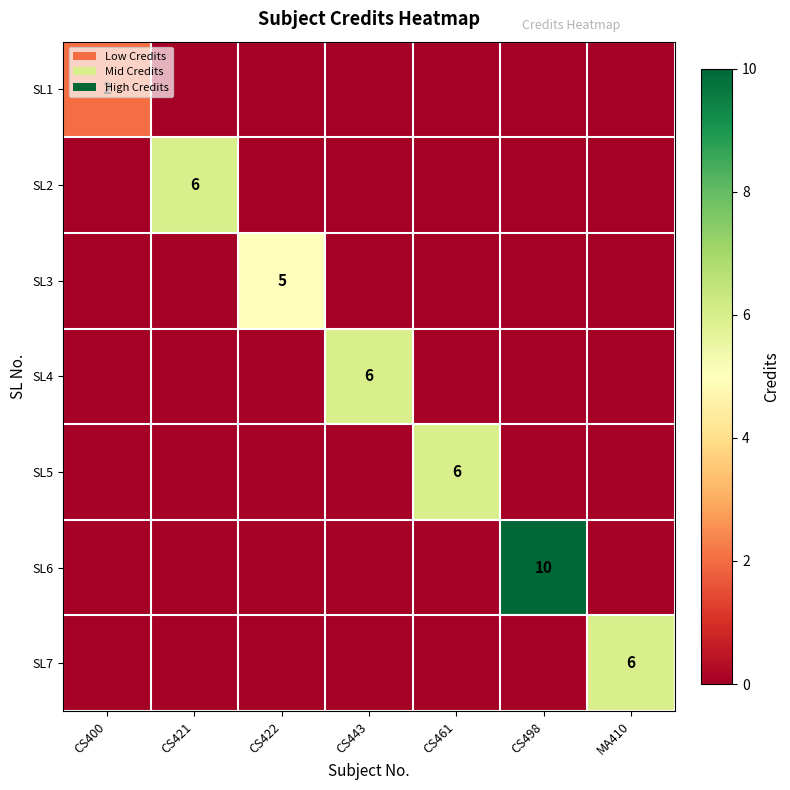

Is it true that SL1 equals 4 at CS400?

False